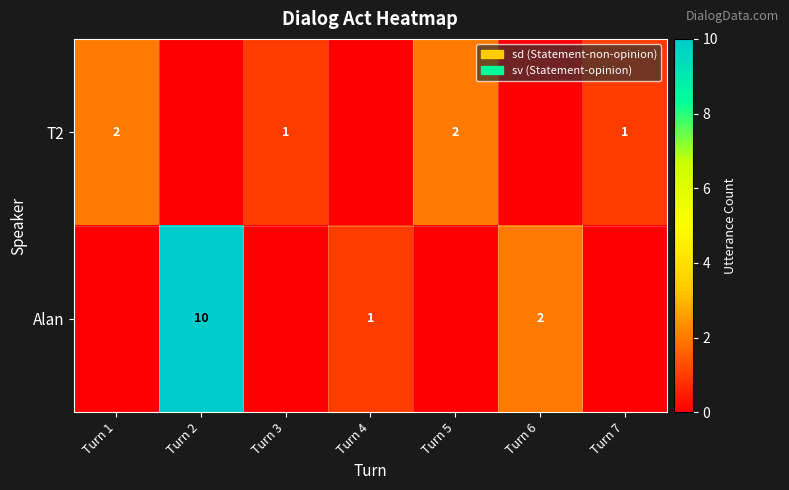

The Alan series shows 7 at Turn 2. True or false?

False